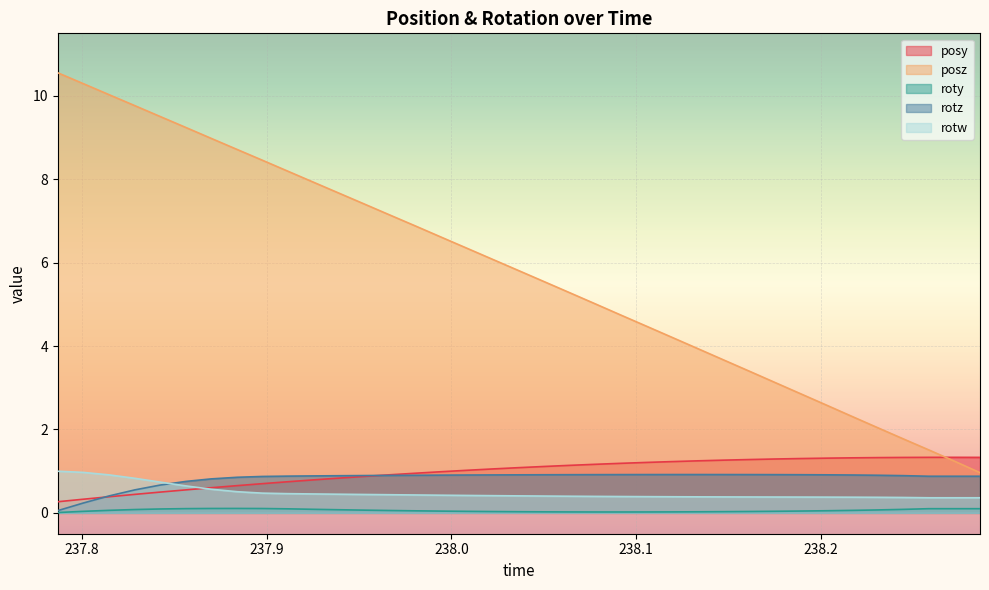

What is the sum of the posy values at 238.0642 and 237.884?

1.8